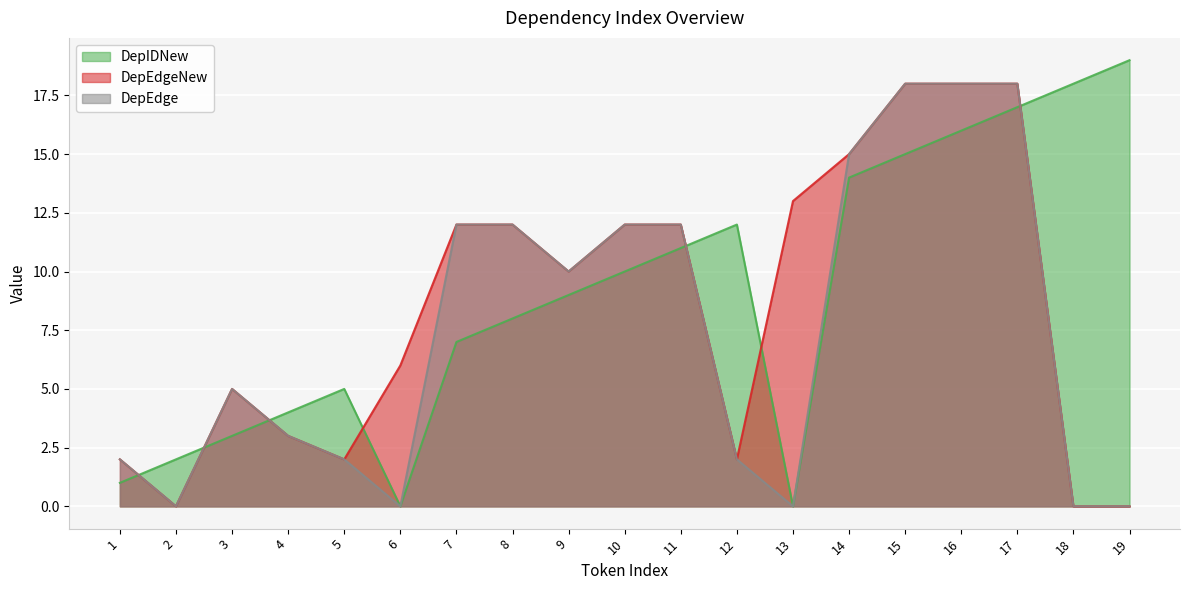

How many positive values does the DepEdge series have?

14